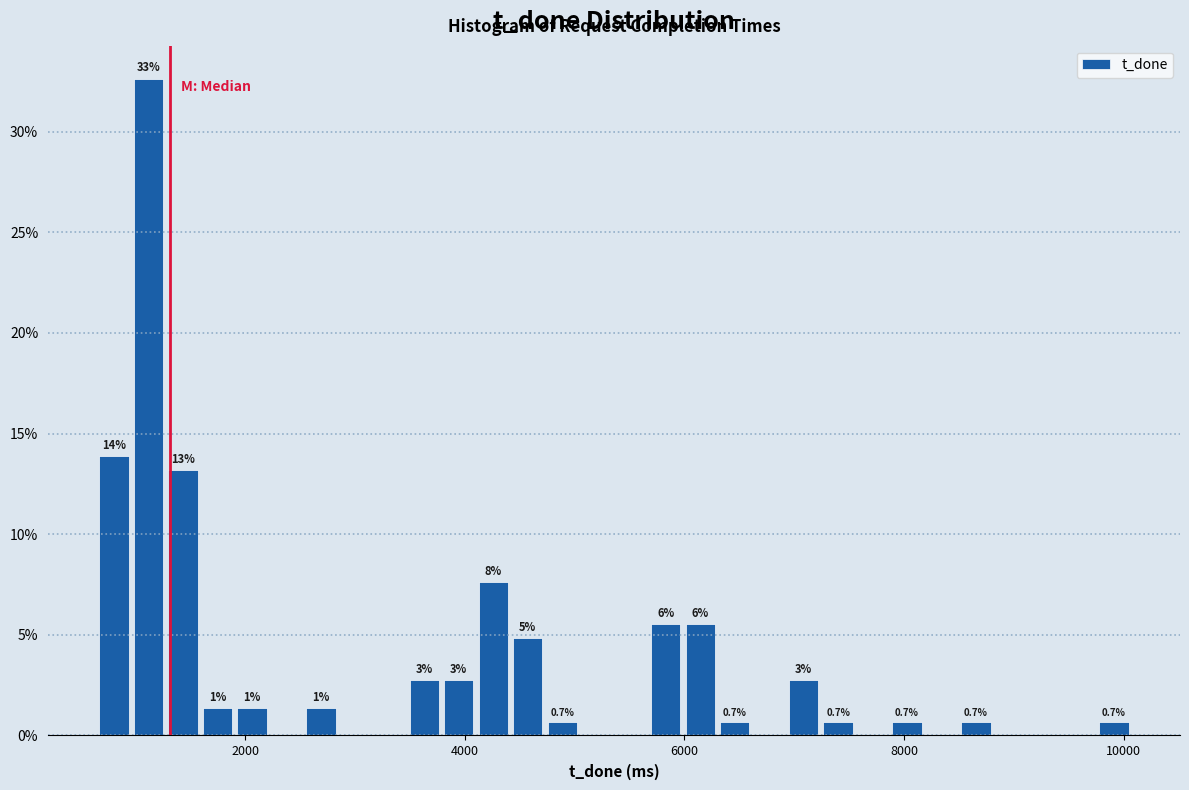

Read against the x-axis, roughly where is the centre of the tallest bar?

1200